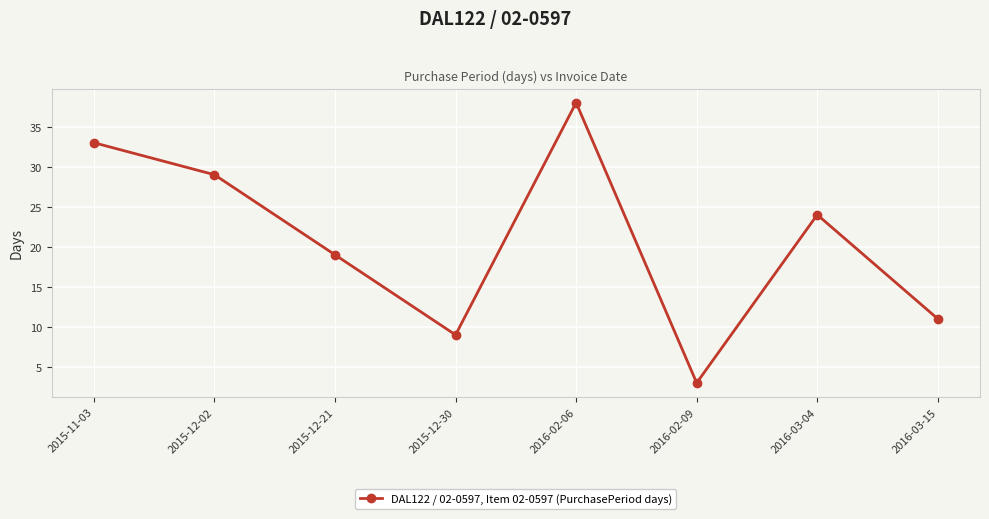

What is the difference between the maximum and minimum values?

35